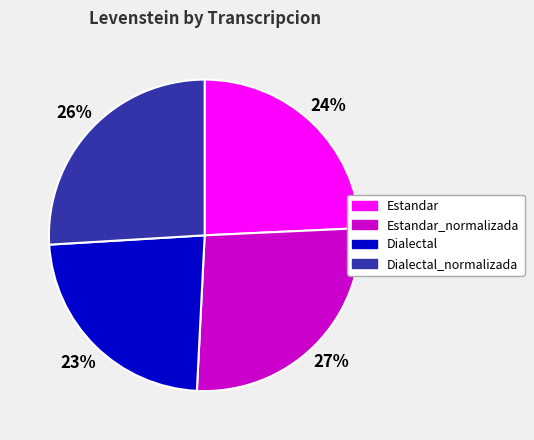

To the nearest percent, what is the difference between the Estandar and Dialectal_normalizada slice percentages?

2%